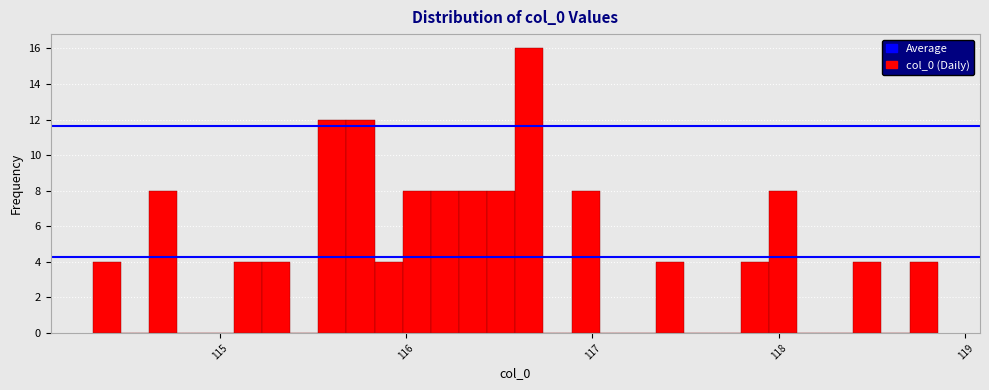

Read against the x-axis, roughly where is the centre of the tallest bar?

116.7